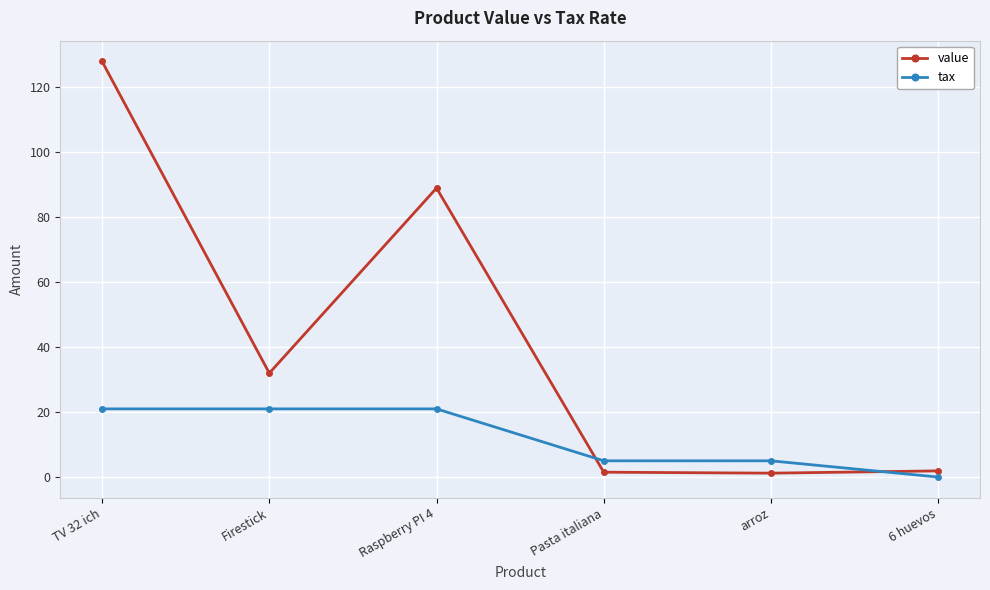

True or false: tax has more than 2 points higher than both neighbors.

False